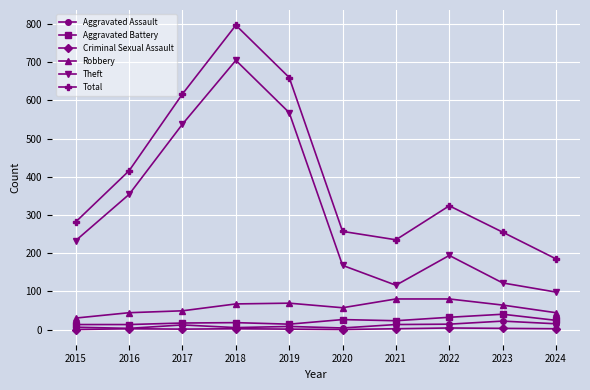

What is the value of the Aggravated Assault point at the 10th from the left?

15